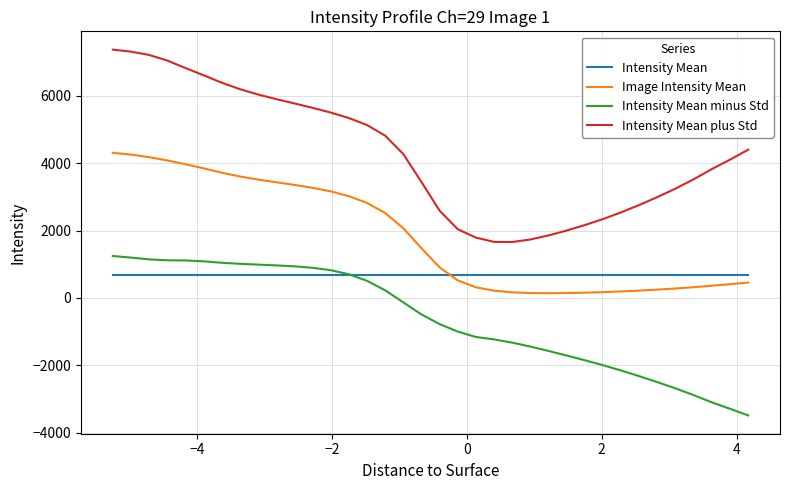

Does the chart have visible grid lines?

Yes